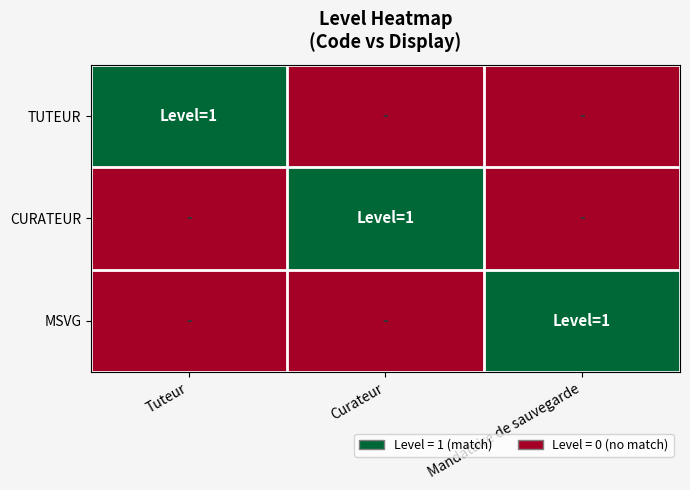

What is the difference between the highest and lowest values at Mandataire de sauvegarde?

1